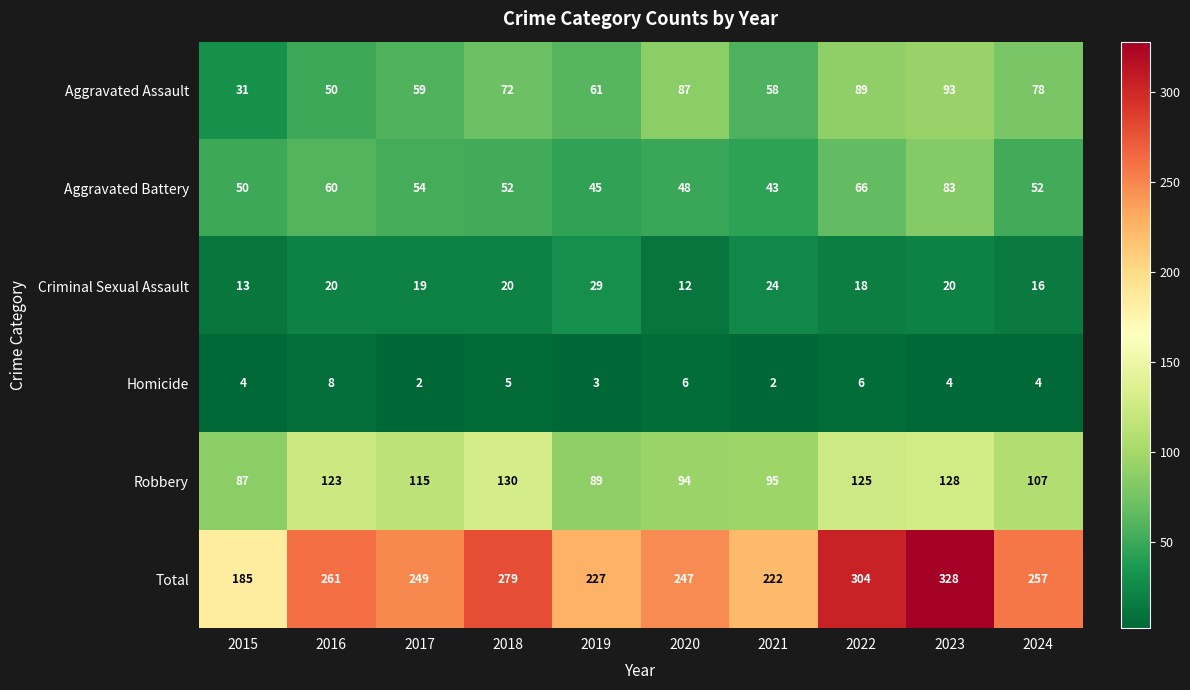

What is the total value across all series at 2022?

608